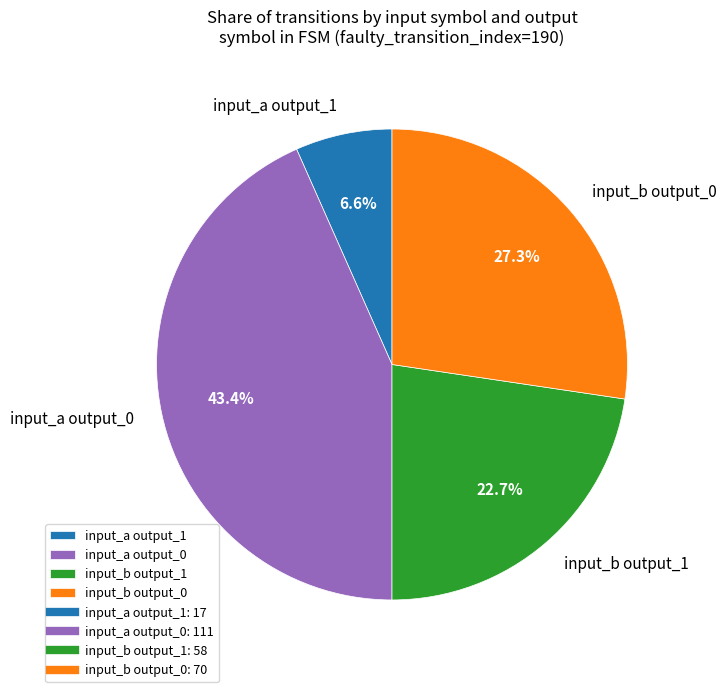

Which category has the biggest portion of the pie?

input_a output_0